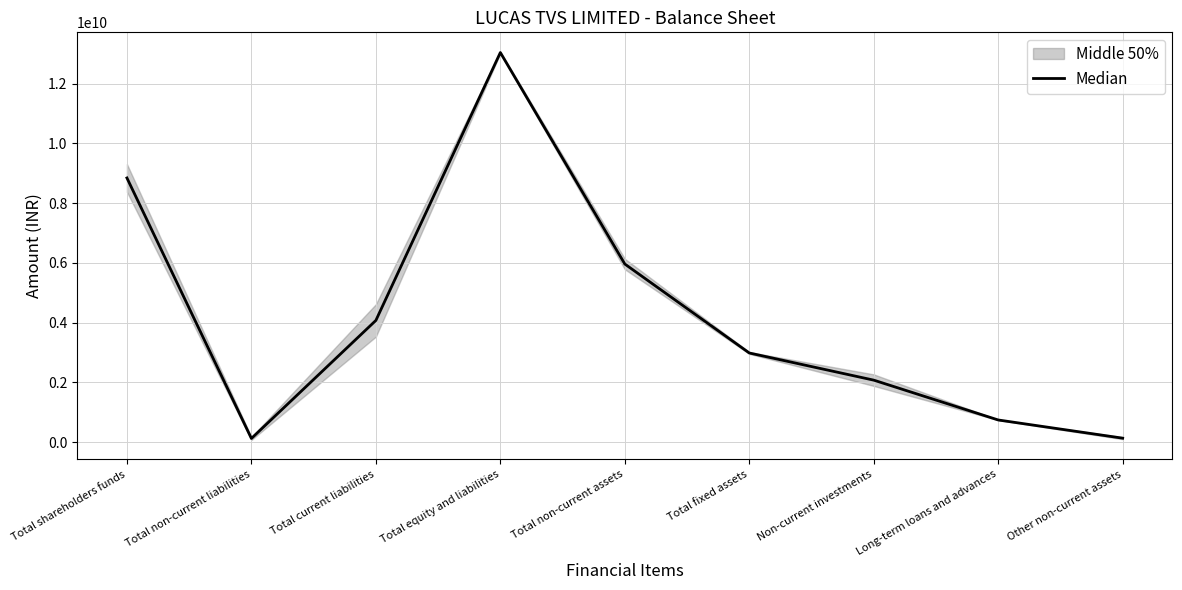

Rank the categories by value from highest to lowest.

Total equity and liabilities, Total shareholders funds, Total non-current assets, Total current liabilities, Total fixed assets, Non-current investments, Long-term loans and advances, Other non-current assets, Total non-current liabilities